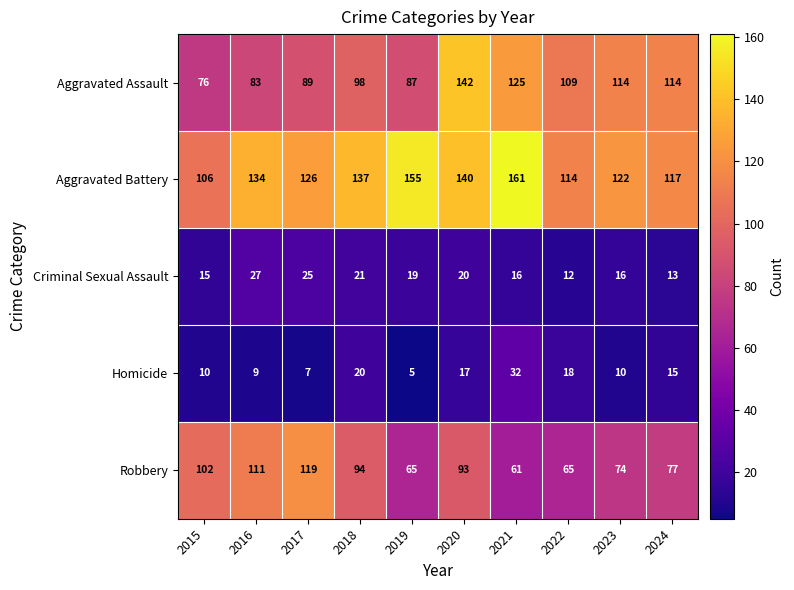

At which label is Robbery closest to 90?

2020